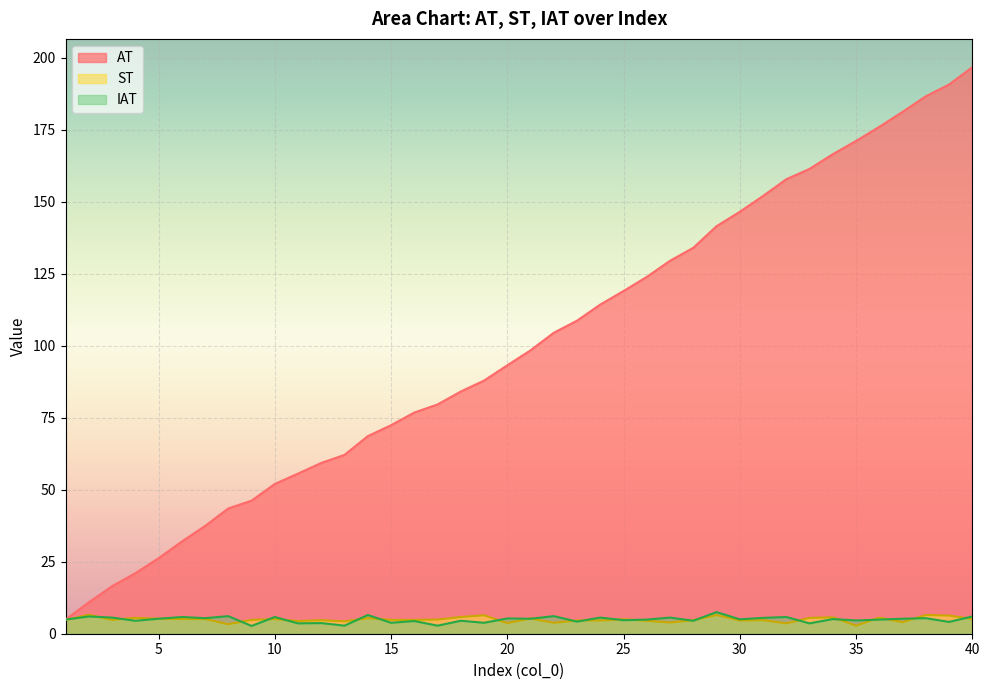

Is it true that AT equals 84.1 at 18?

True